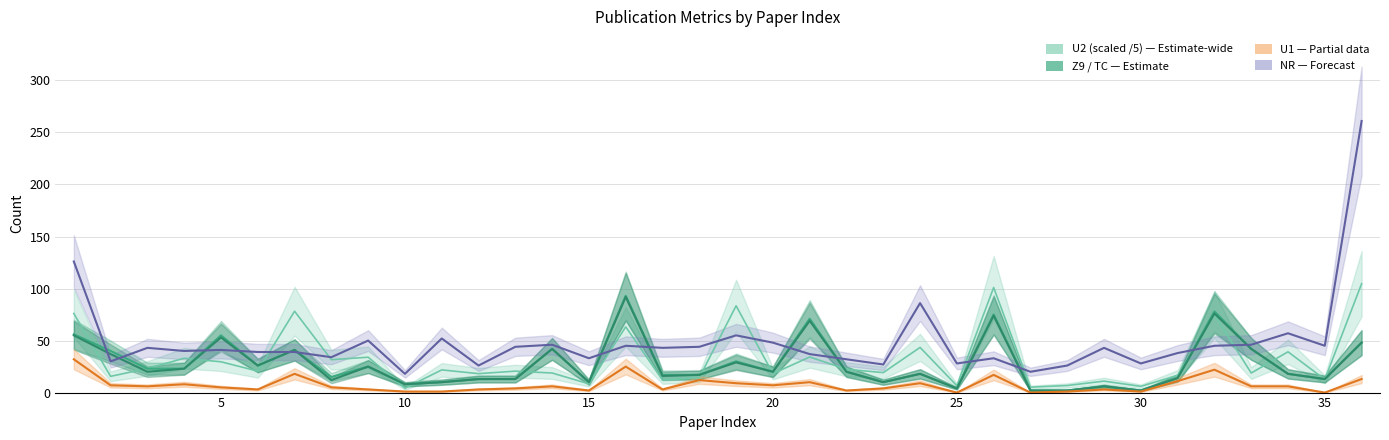

What is the approximate value of TC at 6?

26.0